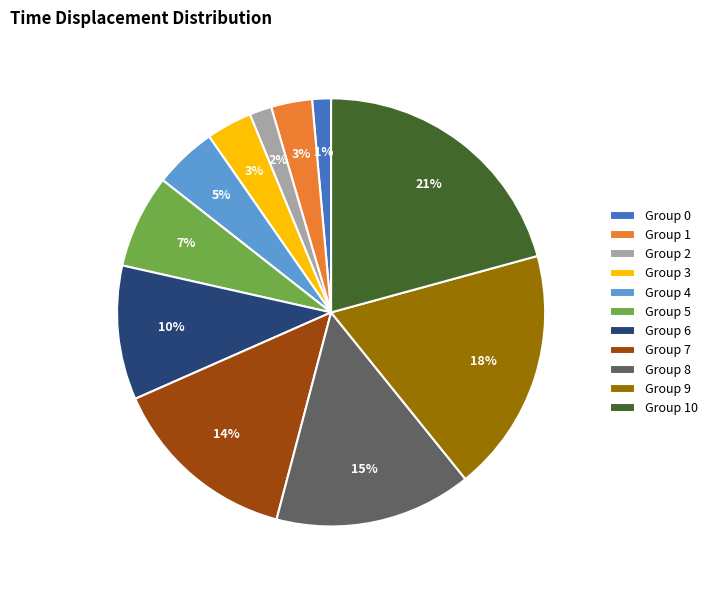

The Group 9 slice represents 18% of the pie. True or false?

True